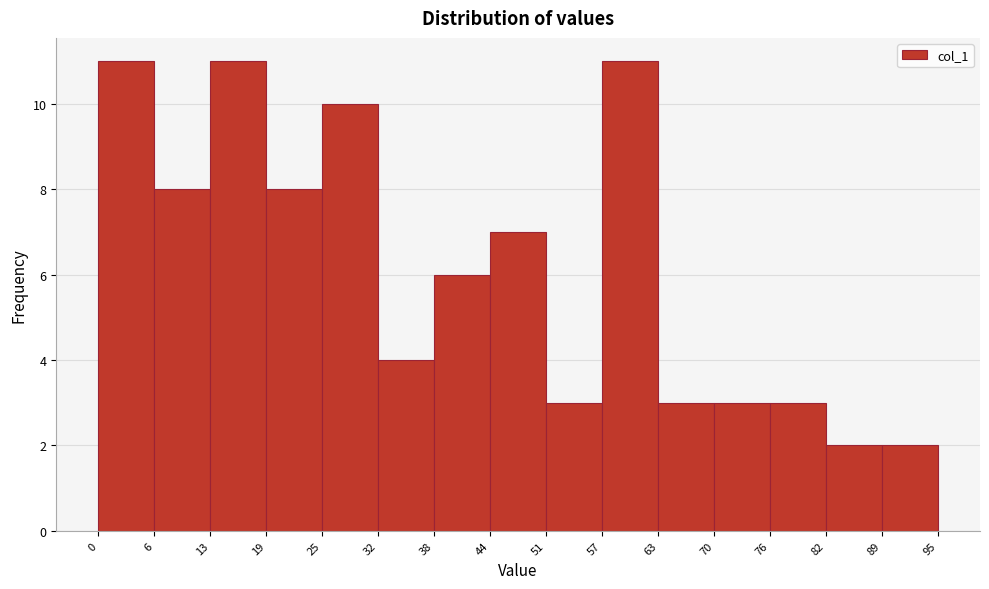

Reading left to right, list every bar in this chart as the range it spans on the x-axis followed by its height. The values are not printed on the chart, so give them approximately, as read against the axis.

0 to 6: 11
6 to 13: 8
13 to 19: 11
19 to 25: 8
25 to 32: 10
32 to 38: 4
38 to 44: 6
44 to 51: 7
51 to 57: 3
57 to 63: 11
63 to 70: 3
70 to 76: 3
76 to 82: 3
82 to 89: 2
89 to 95: 2